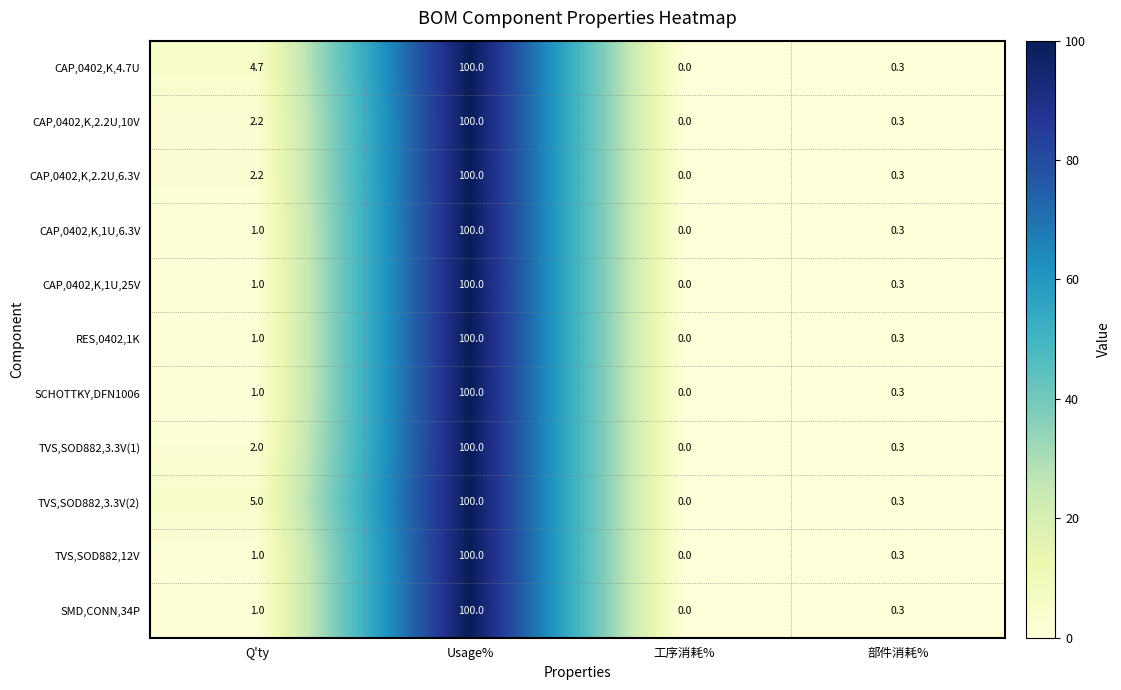

List the labels in order of RES,0402,1K value, largest first.

Usage%, Q'ty, 部件消耗%, 工序消耗%